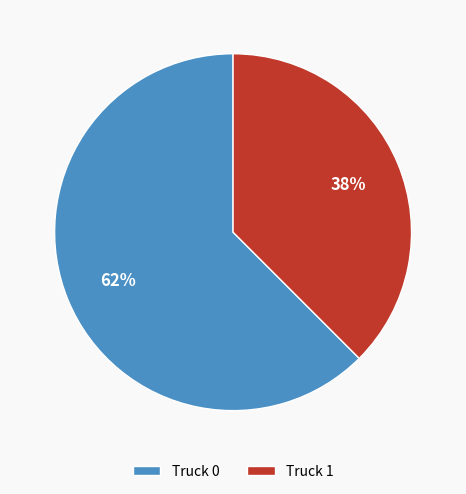

Which category accounts for the majority?

Truck 0